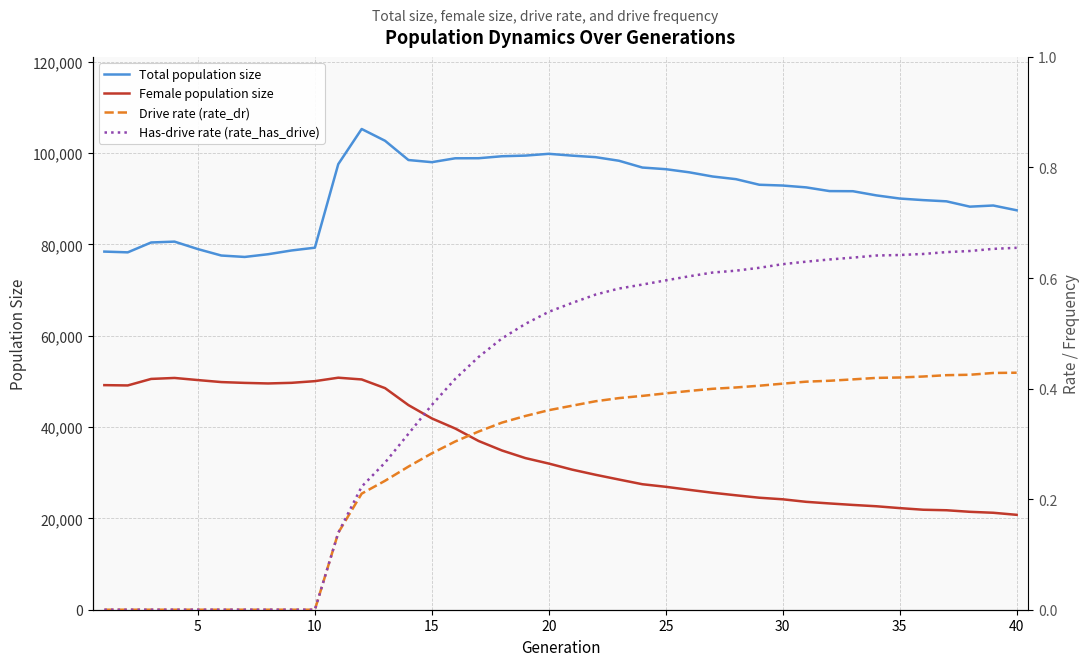

The value of Total population size at 15 is 32605.6. True or false?

False